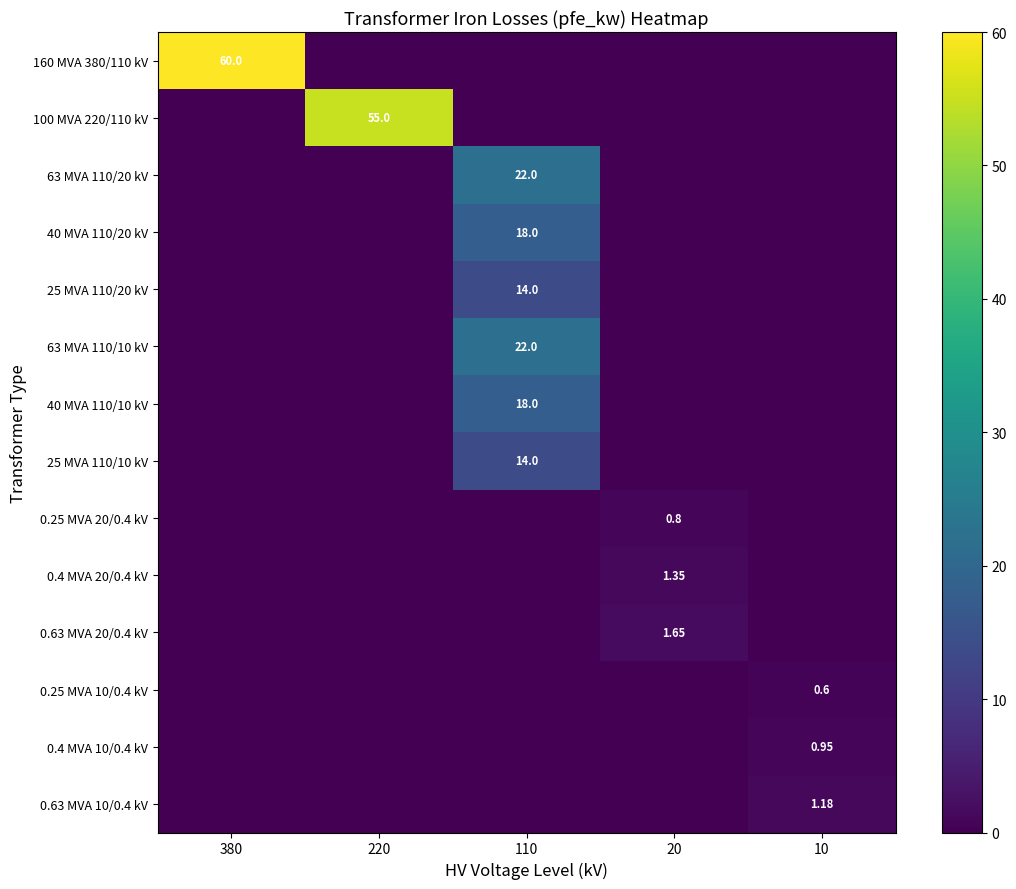

How many series are shown in this chart?

14